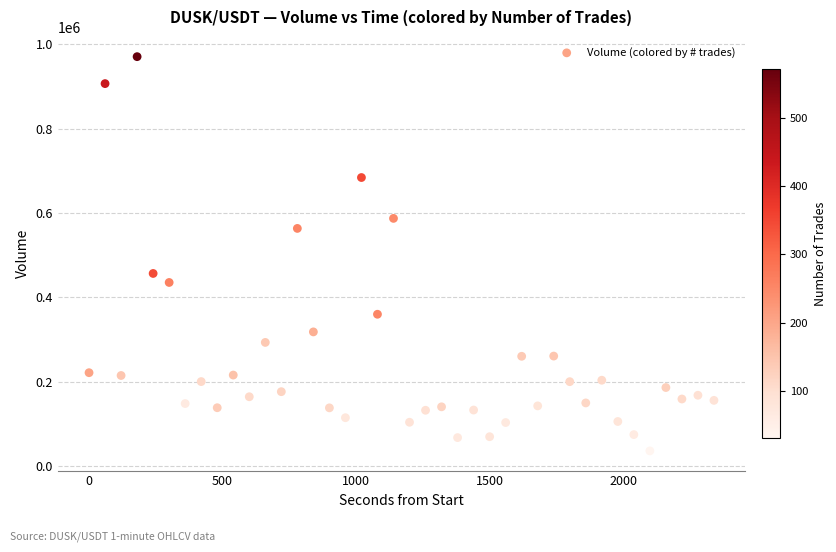

What is the range of Y values (max minus min)?

934724